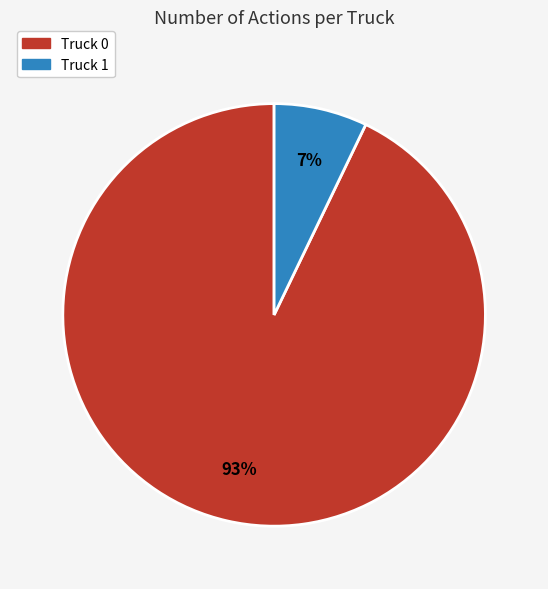

Count the number of slices in the pie.

2